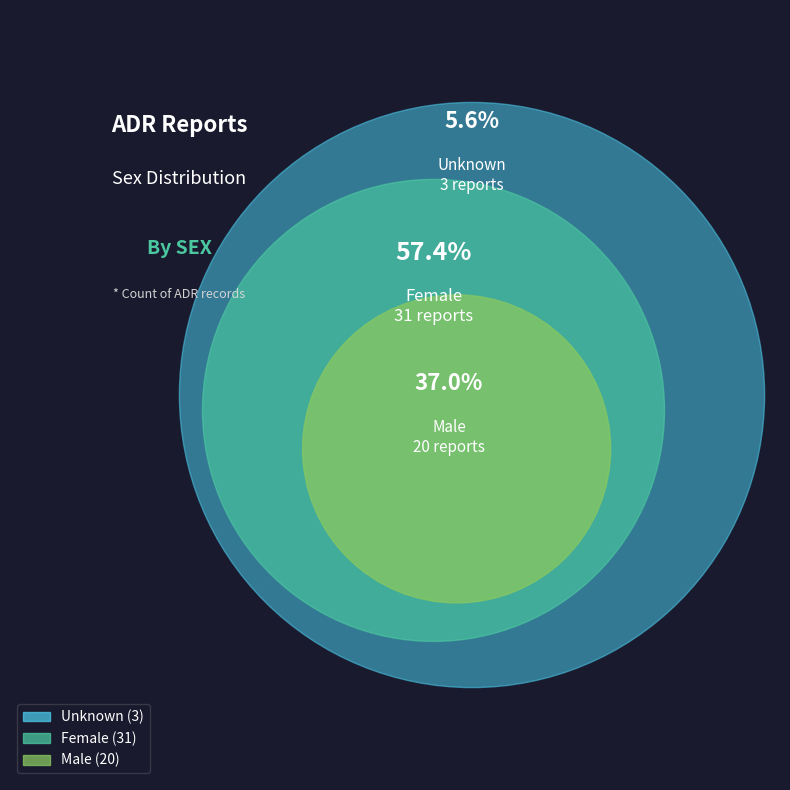

Rank the categories by value from highest to lowest.

Female, Male, Unknown